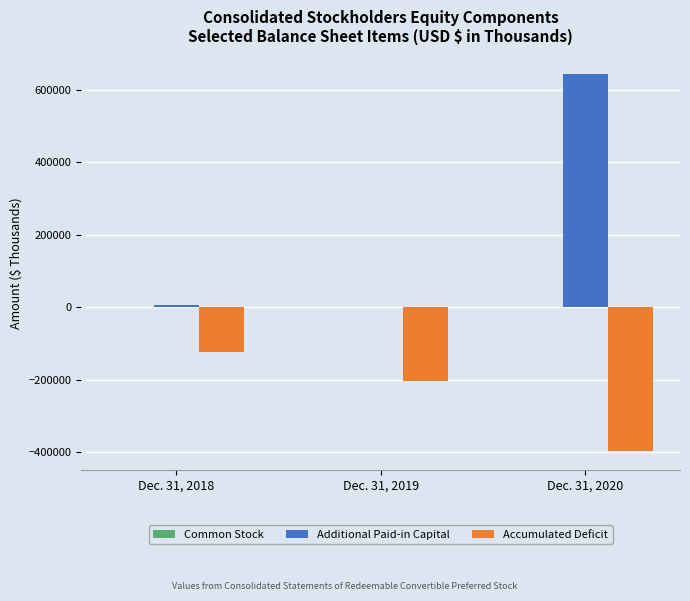

Which series has the largest total across all categories?

Additional Paid-in Capital